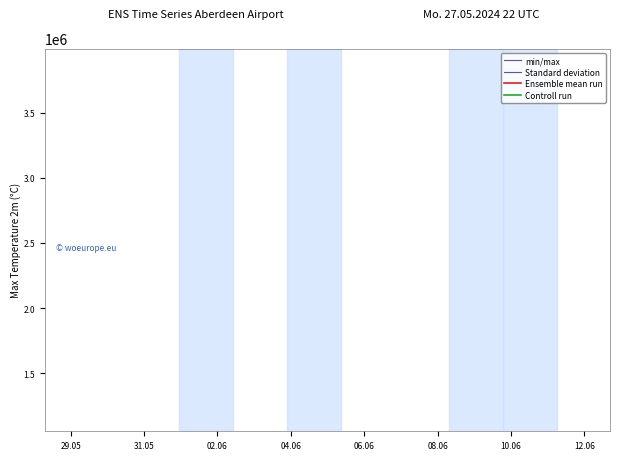

The value of Controll run at 13 is 725047.8. True or false?

False